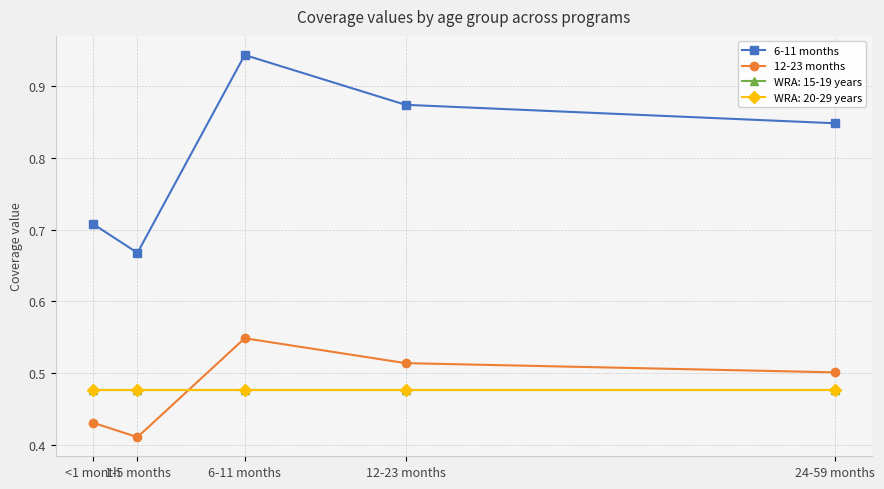

The value of WRA: 15-19 years at 24-59 months is 0.5. True or false?

True